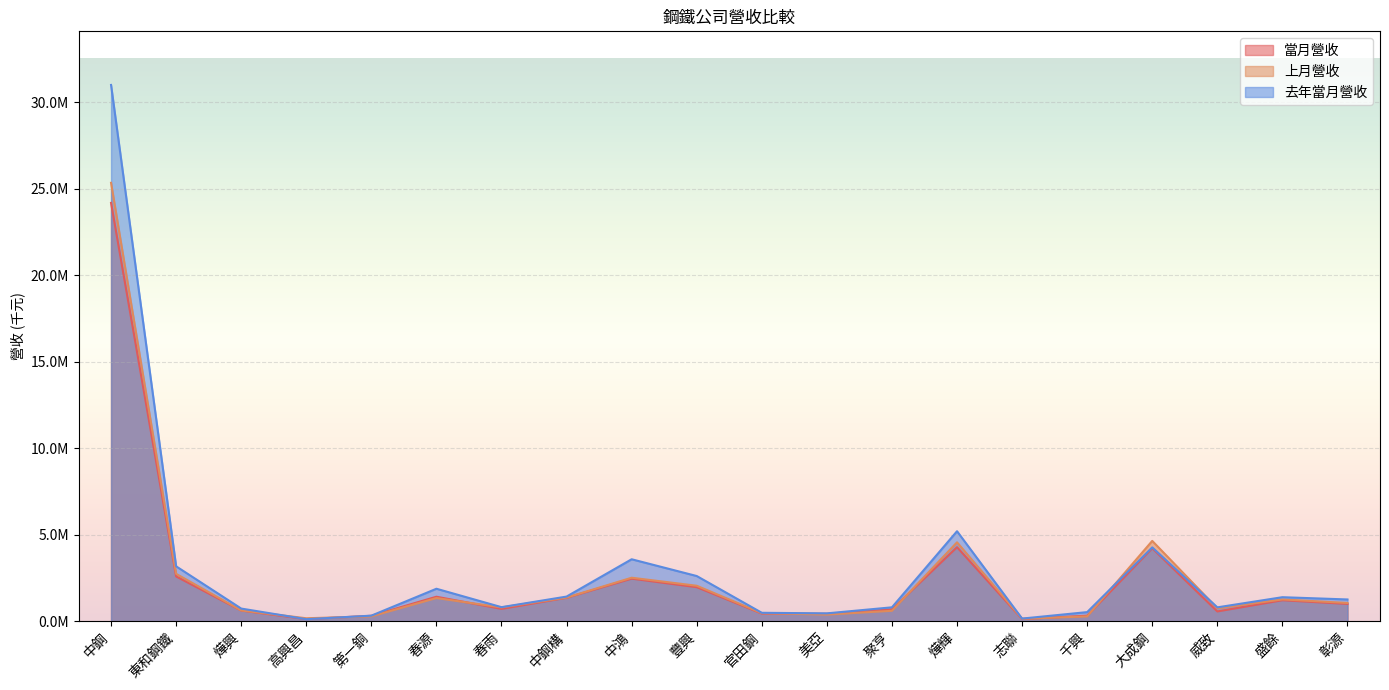

What is the average value of the 上月營收 series?

2564988